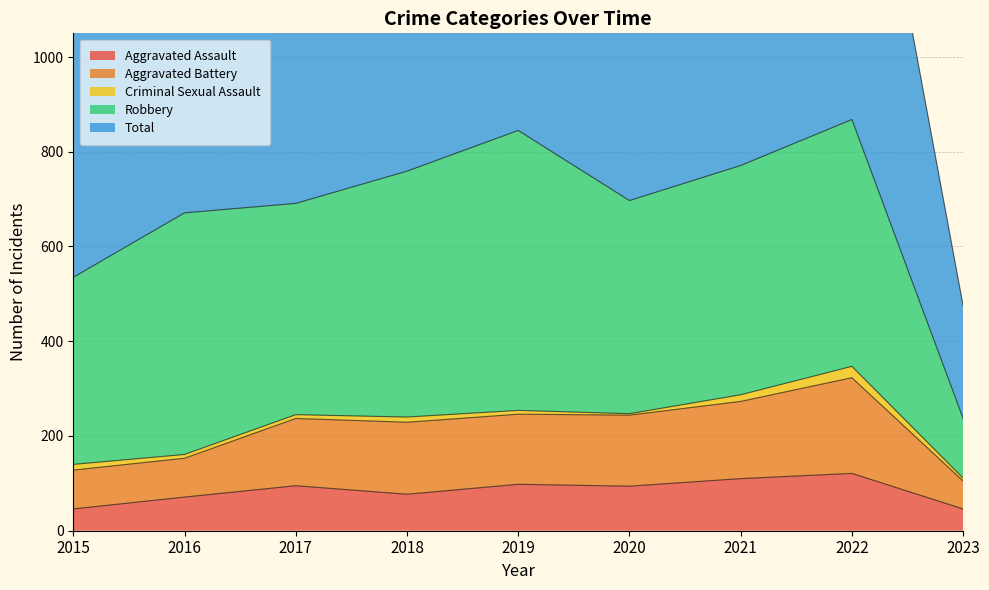

Which series has the widest spread of values?

Total